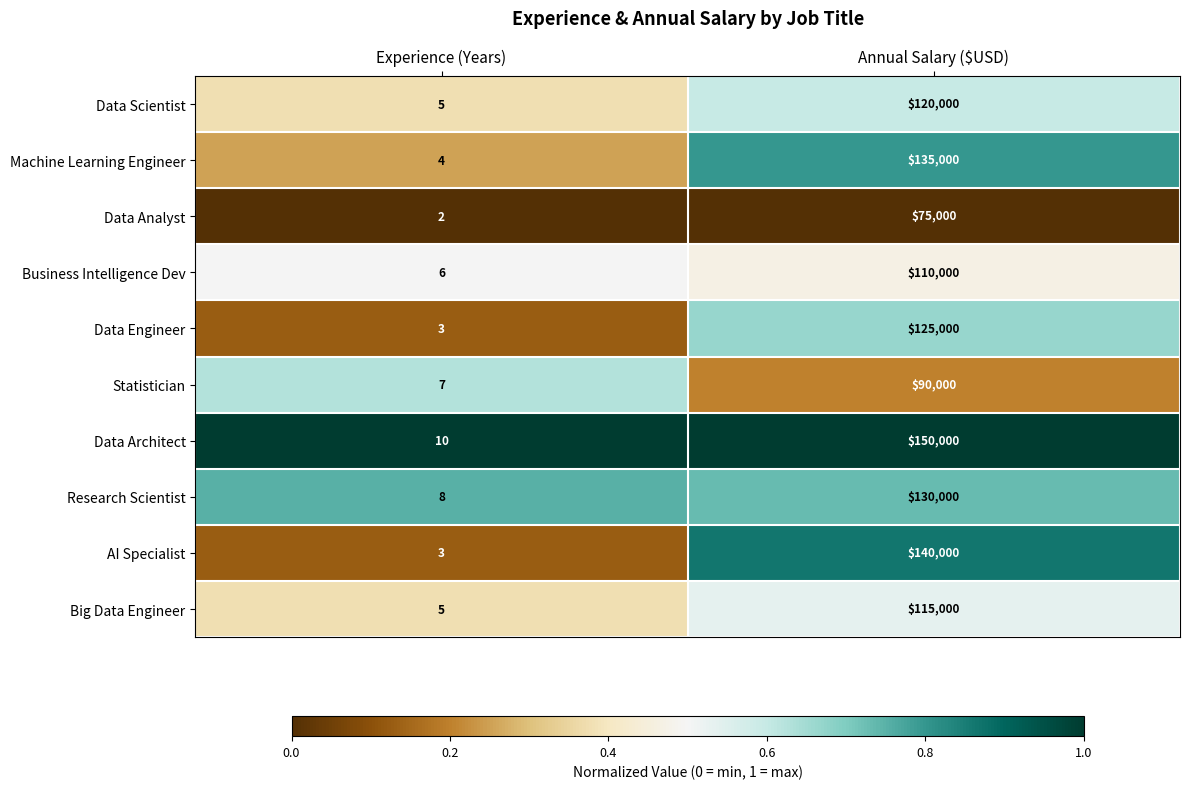

The Data Architect series shows 6 at Experience (Years). True or false?

False